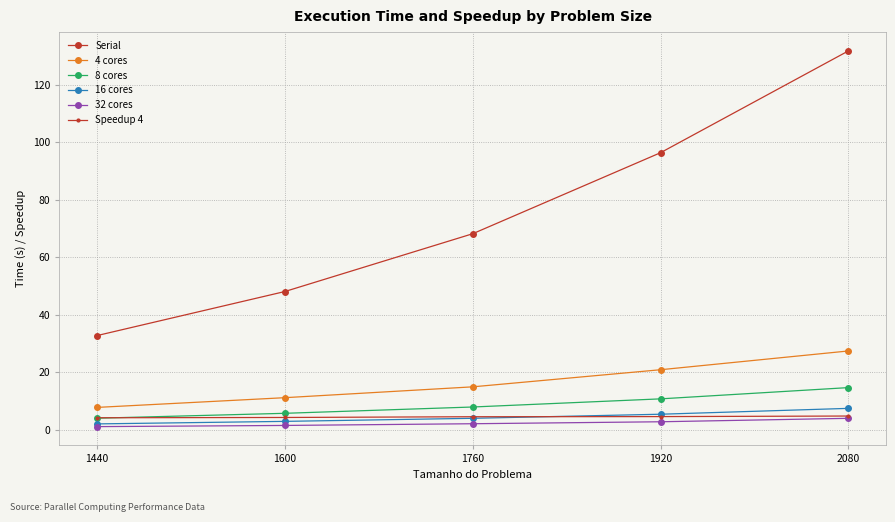

What is the average value of the 4 cores series?

16.5